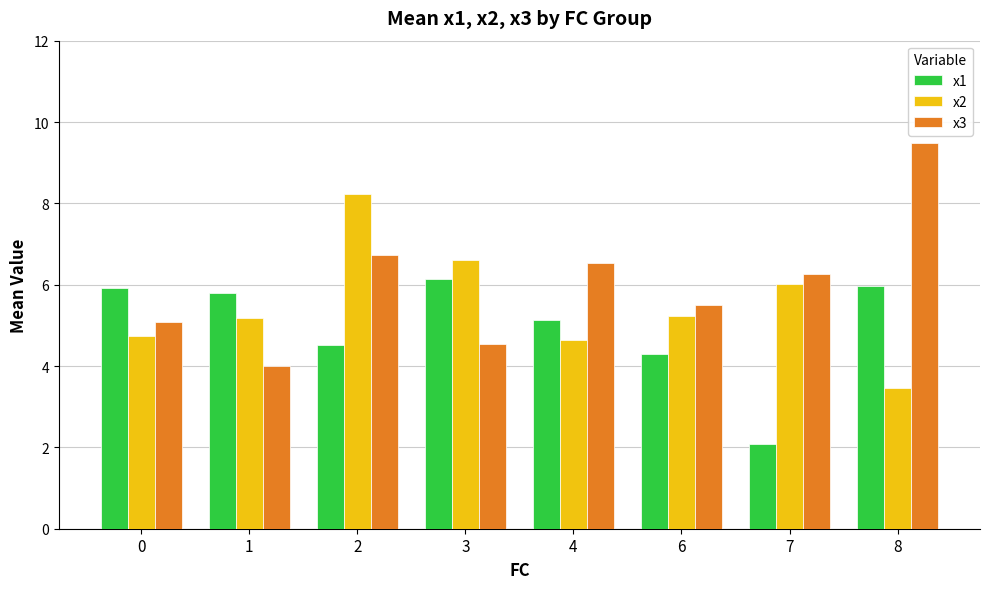

What is the difference between the maximum and second lowest values in the x2 series?

3.6